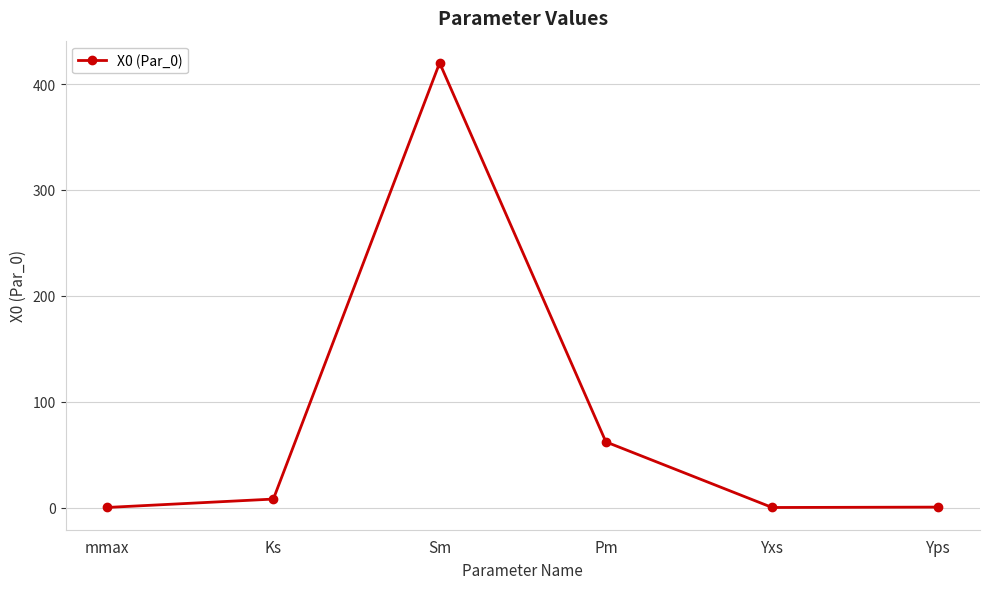

What is the greatest value displayed?

420.0